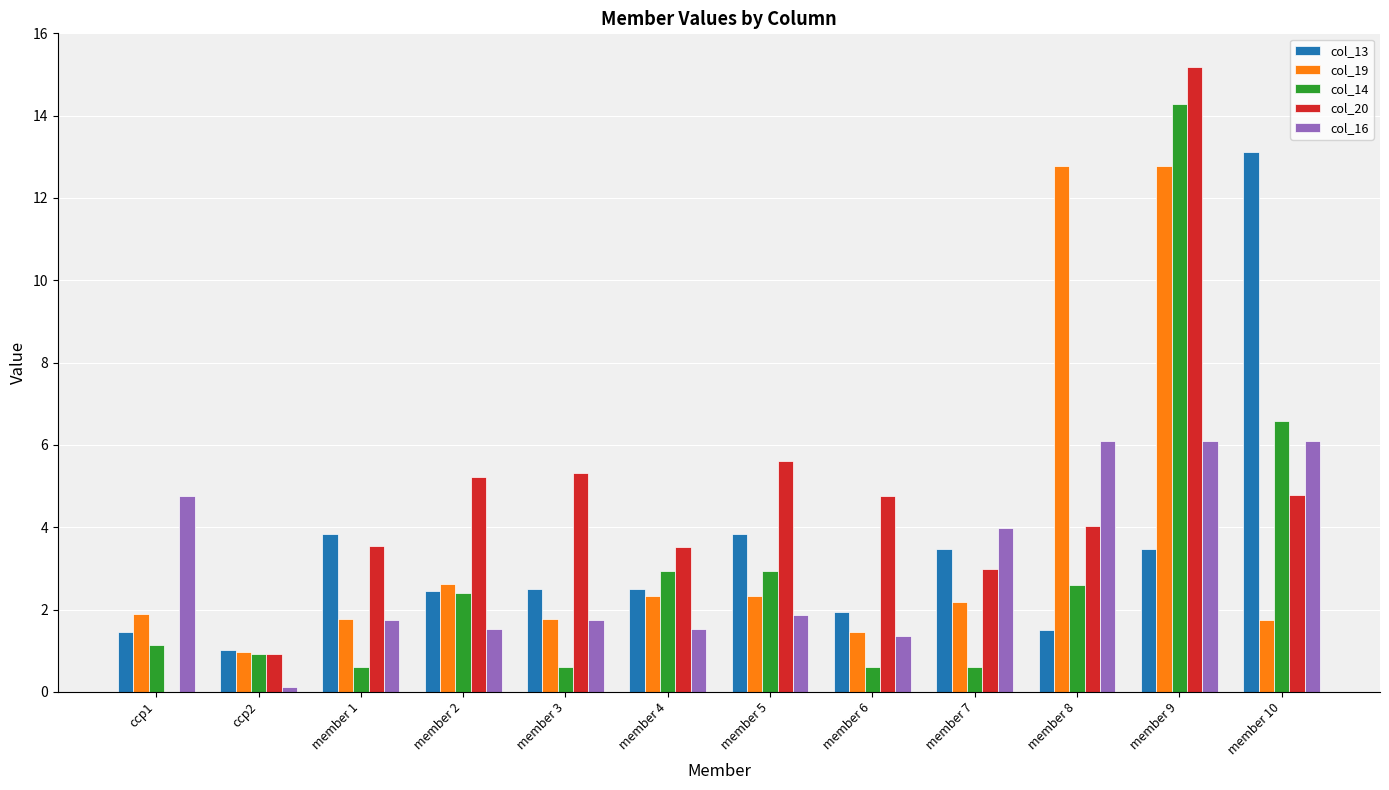

What are all the series names shown in the legend?

col_13, col_19, col_14, col_20, col_16